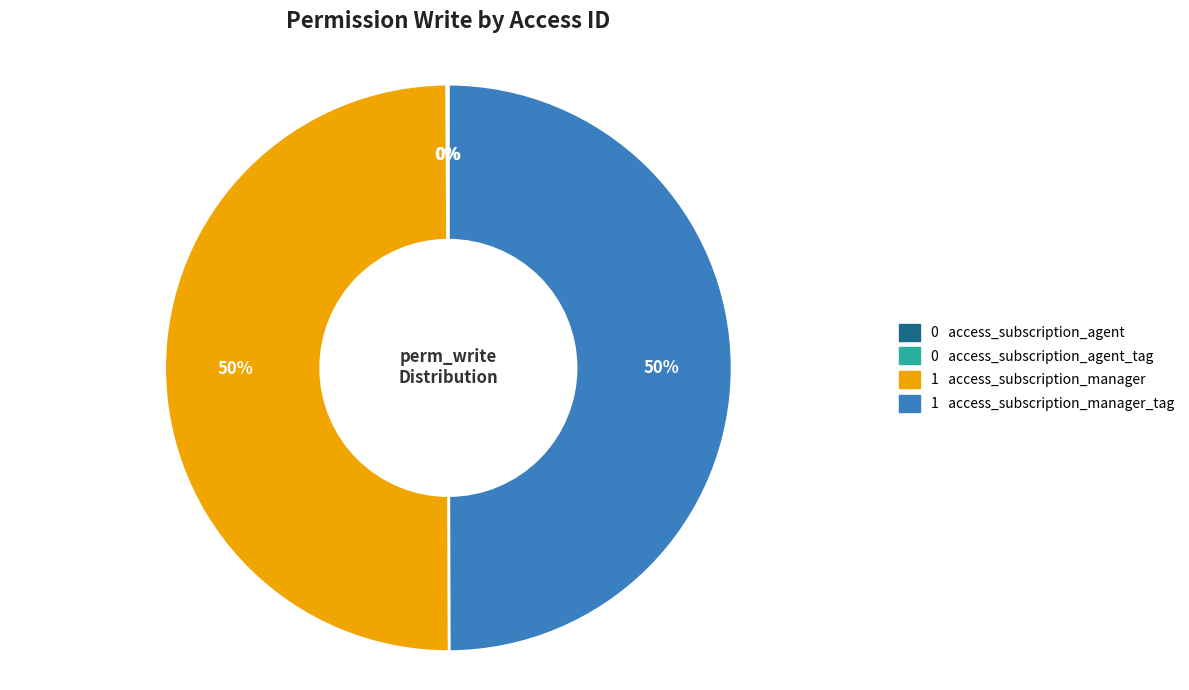

To the nearest percent, what is the average slice percentage?

25%